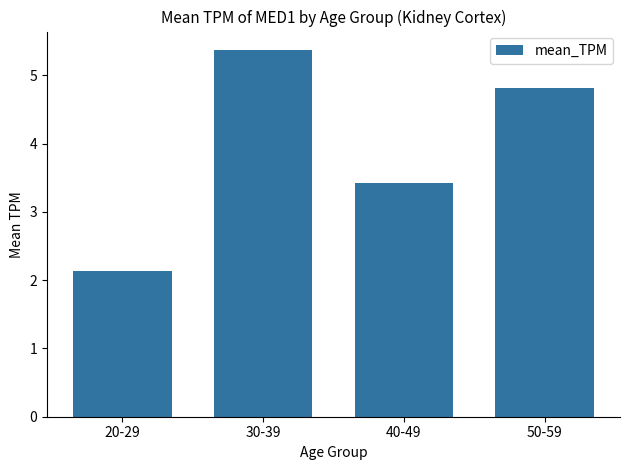

The chart shows a value of 2.1 at 20-29. True or false?

True